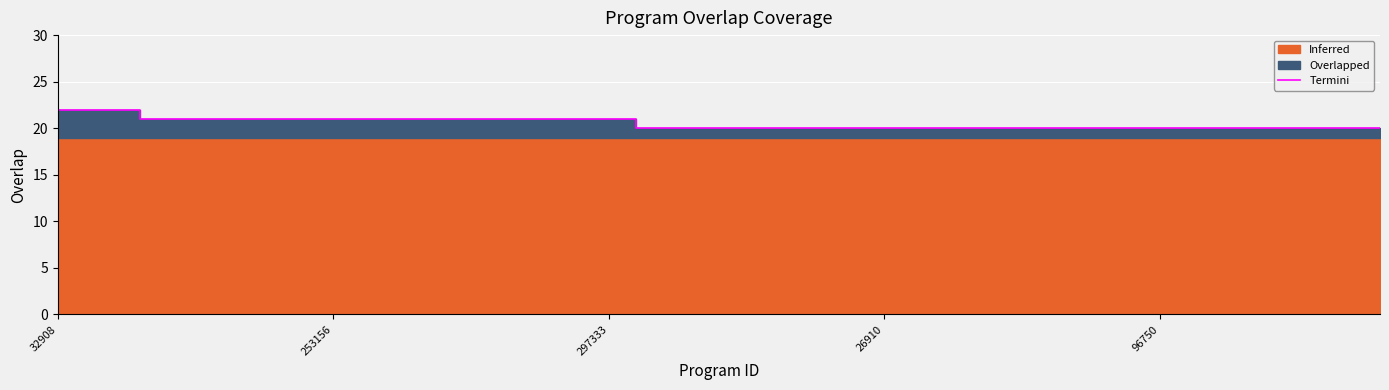

How many lines are shown in the chart?

1